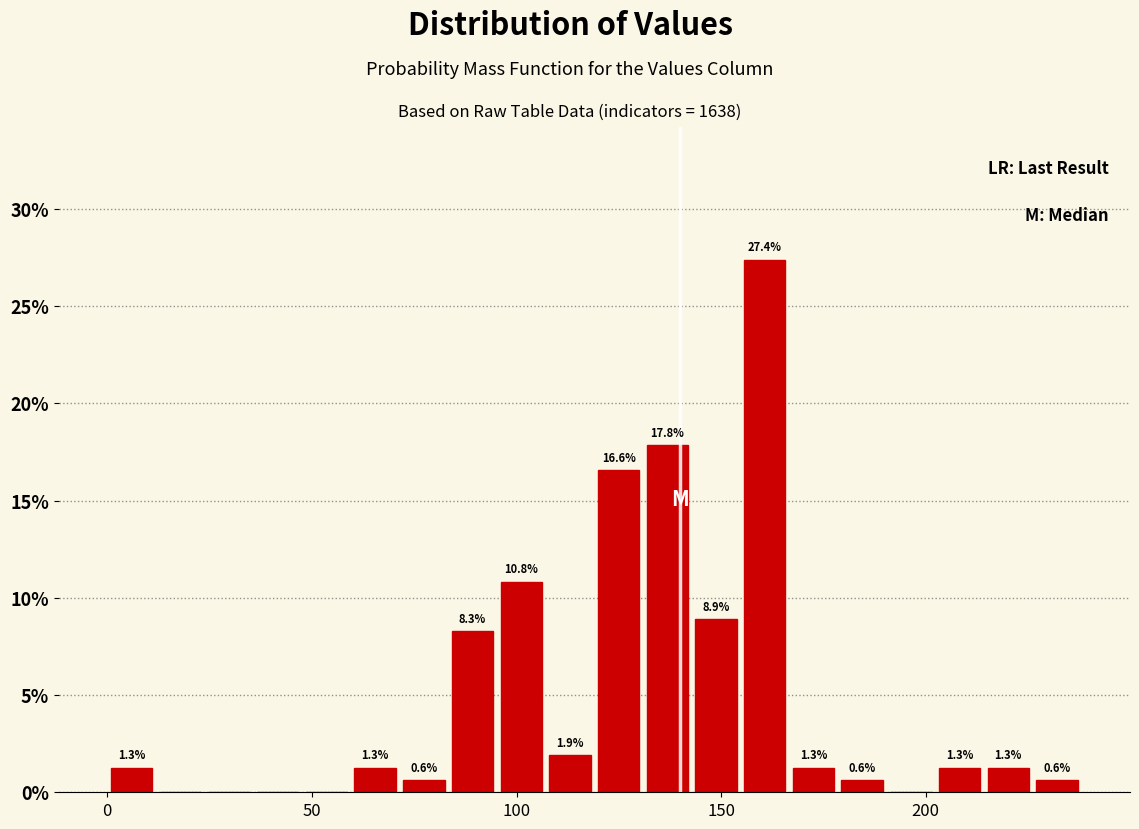

Around what value on the x-axis is the tallest bar? Give the approximate position of its centre, as read against the axis.

160